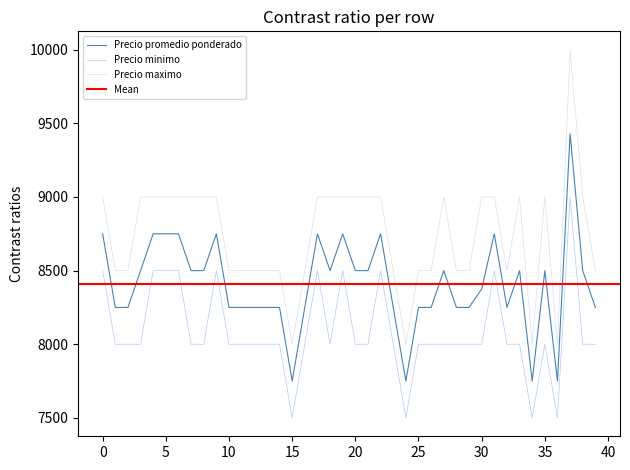

Count the Precio maximo values in the range 8500 to 9000.

35